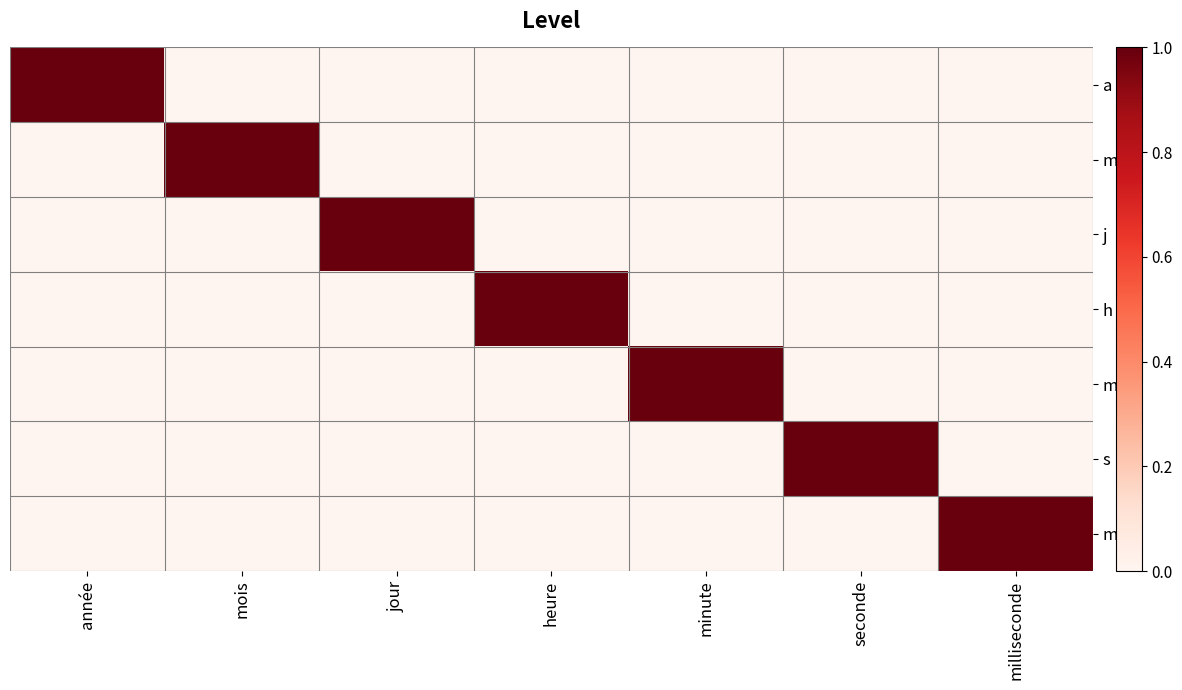

What is the greatest value displayed?

1